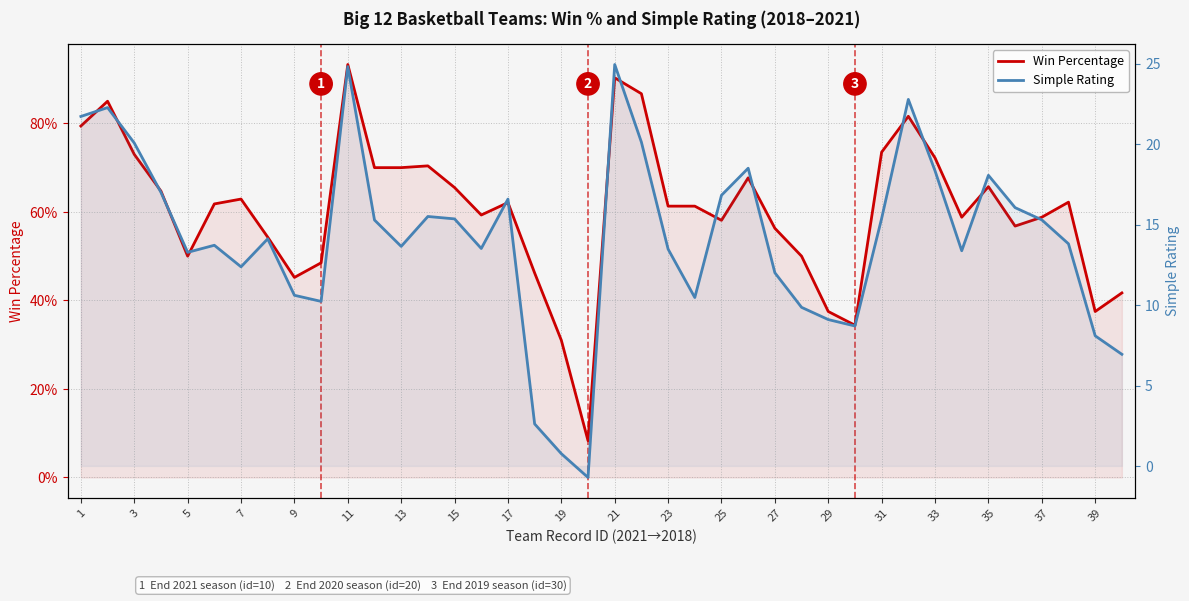

Between 15 and 38, which series saw the biggest shift?

Simple Rating